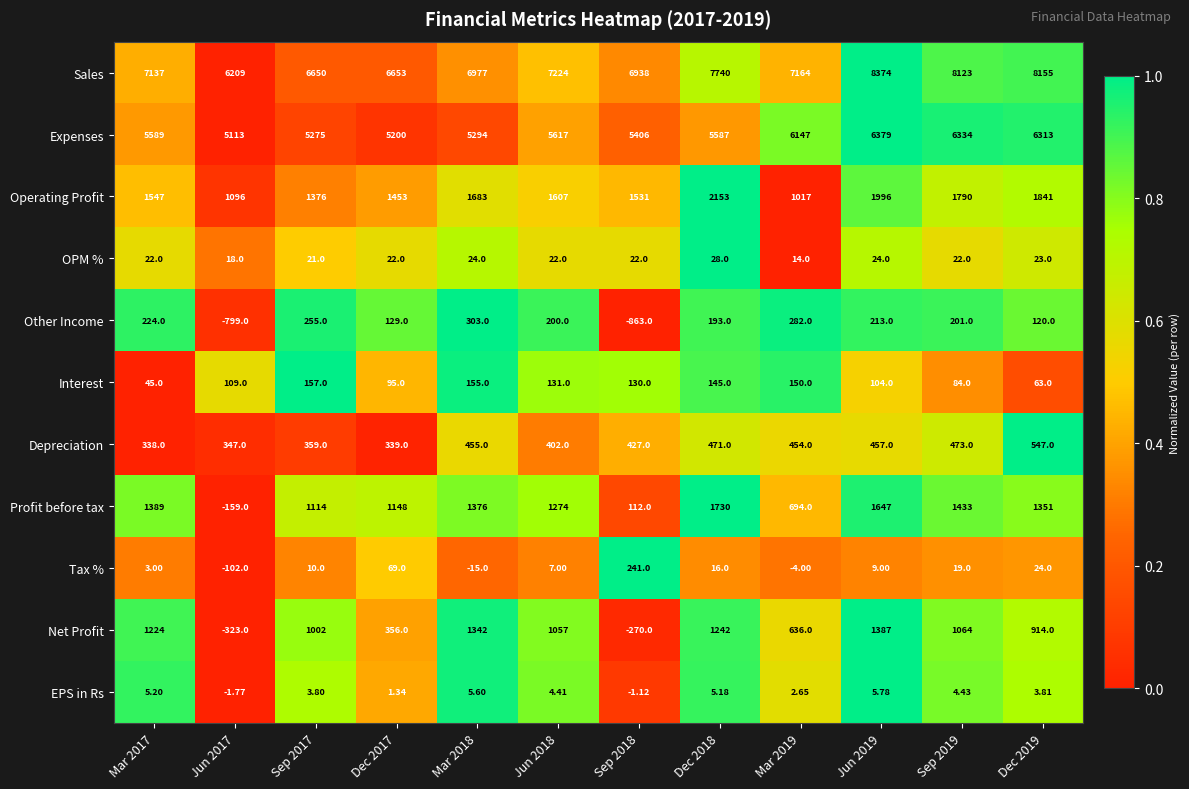

Which series changed the most between Dec 2017 and Dec 2019?

Sales